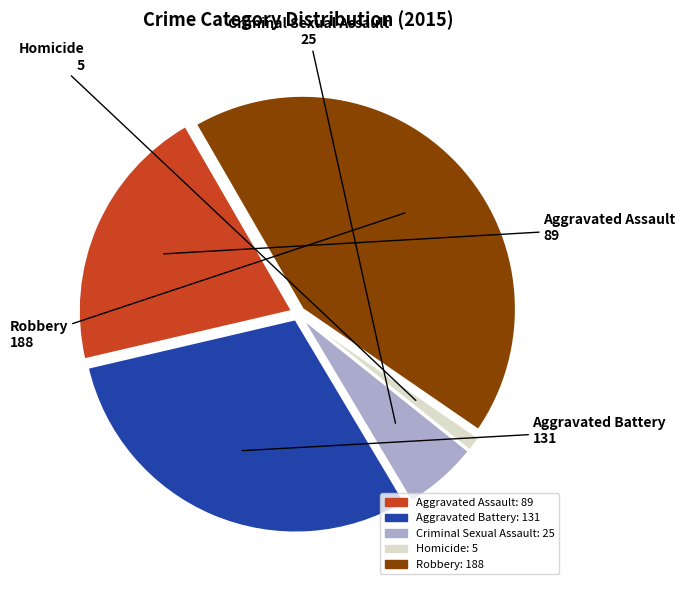

Is there any slice that represents more than half of the pie?

No